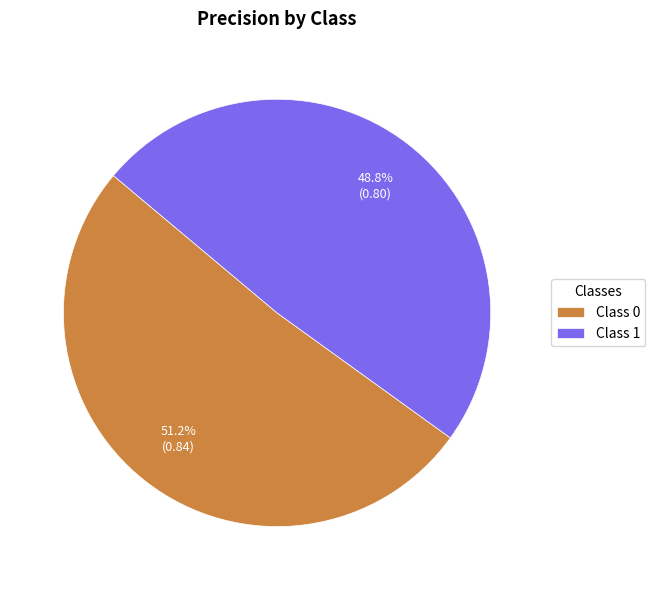

Which has a higher value, Class 1 or Class 0?

Class 0